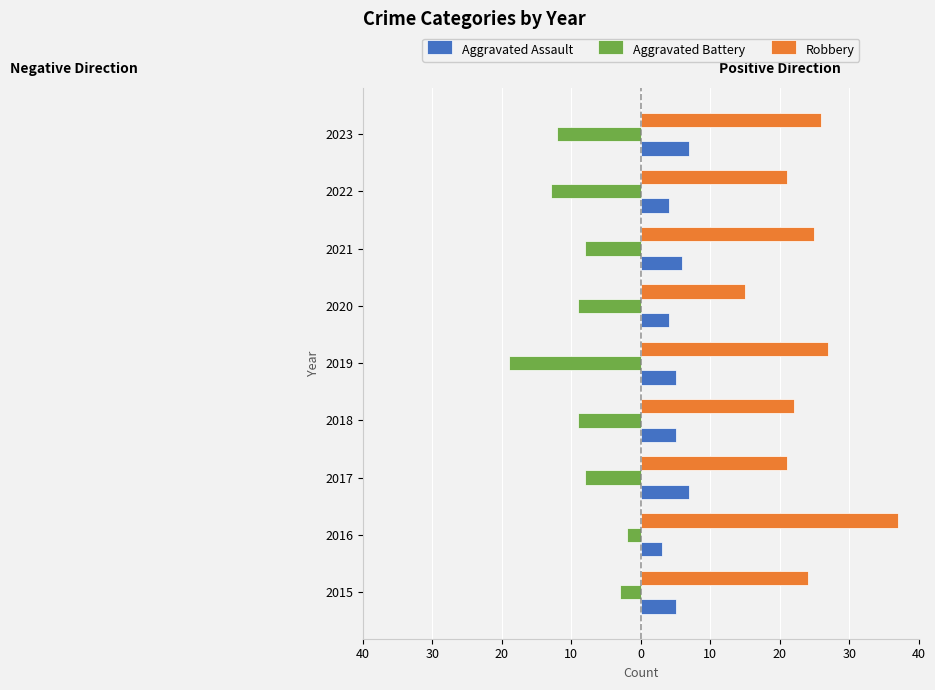

Rank the series by their maximum value, from lowest to highest.

Aggravated Battery, Aggravated Assault, Robbery